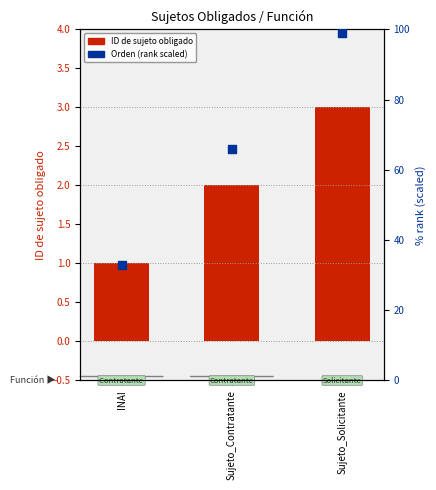

What are all the series names shown in the legend?

ID de sujeto obligado, Orden (rank scaled)